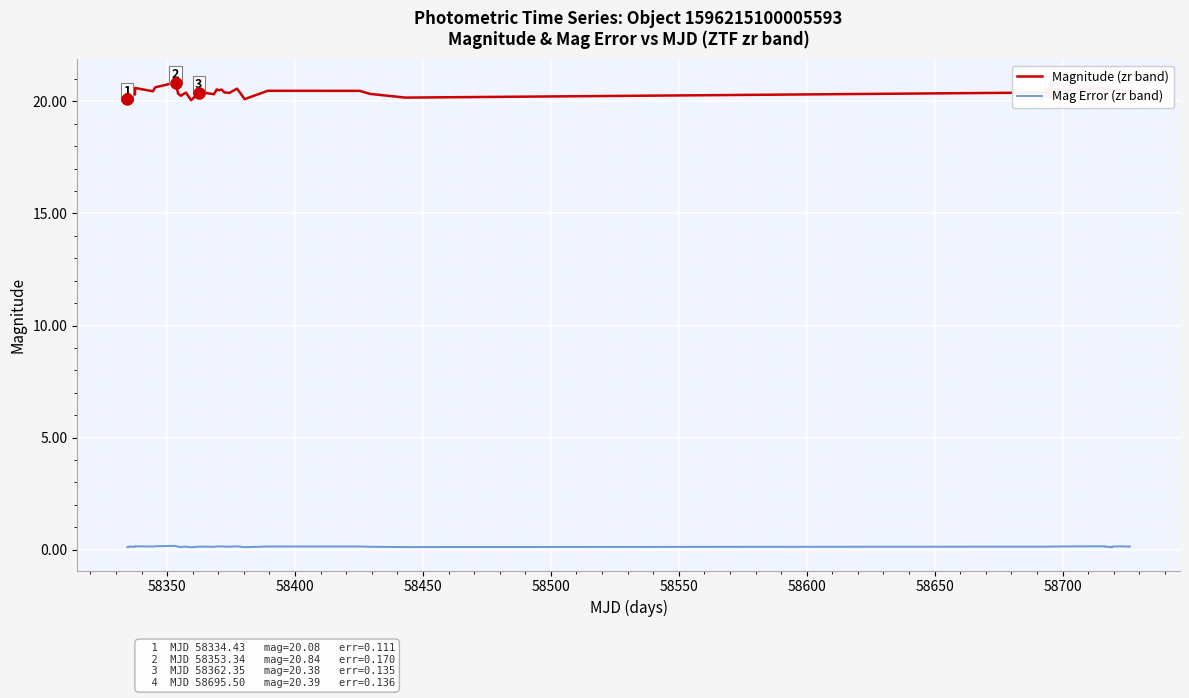

Which series has the largest total across all categories?

Magnitude (zr band)